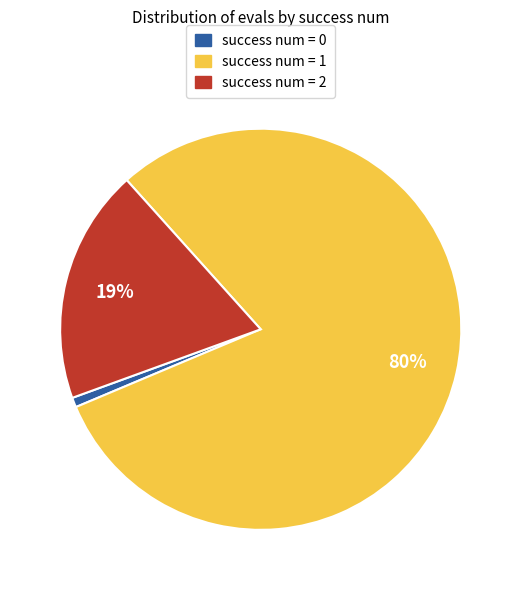

To the nearest percent, what percentage of the pie is success num = 2?

19%